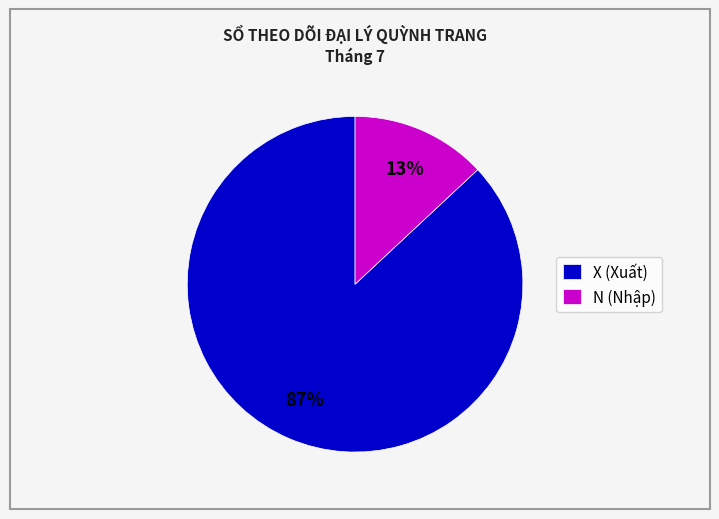

Is it true that N (Nhập) is 13% of the pie?

True